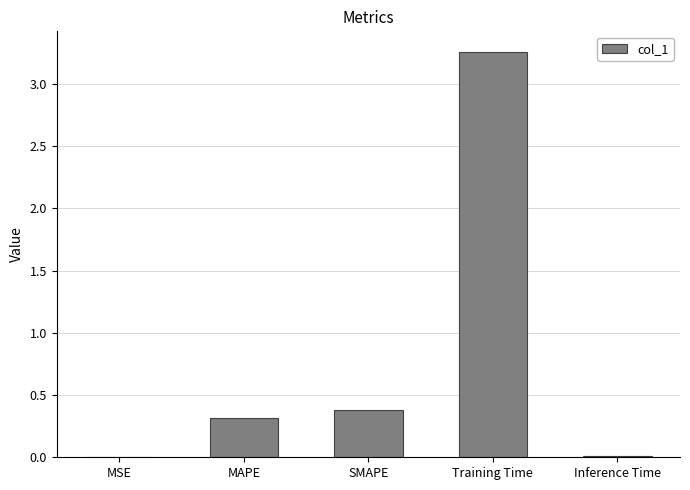

True or false: the data shows 0.4 at SMAPE.

True